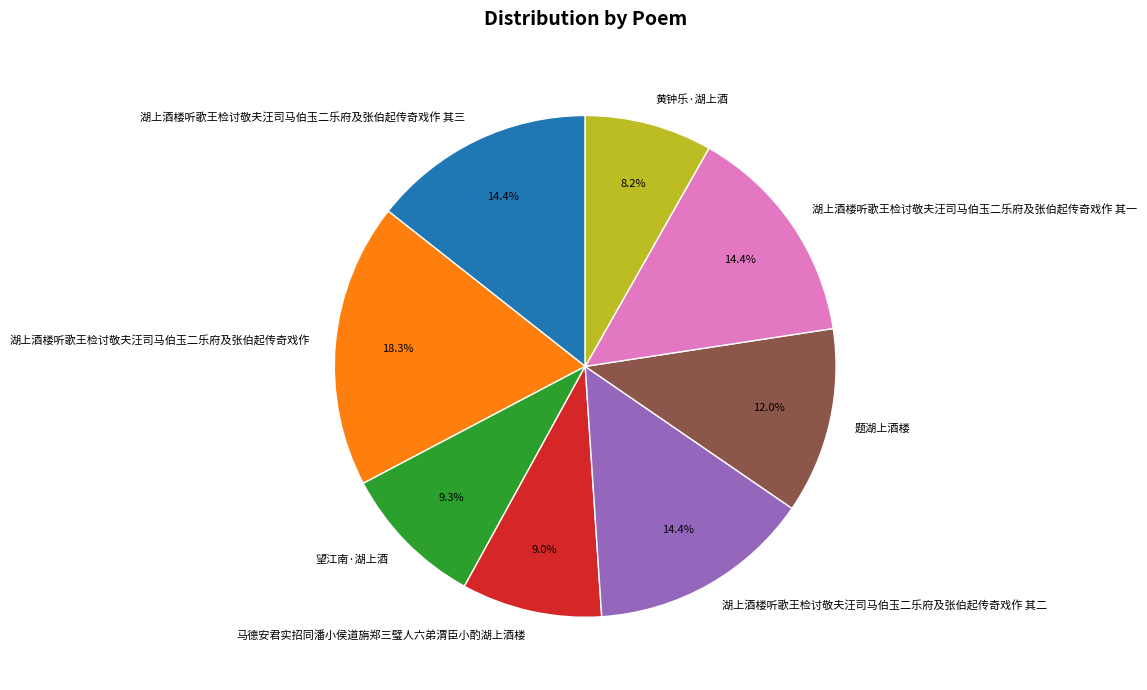

How many segments does this pie chart have?

8